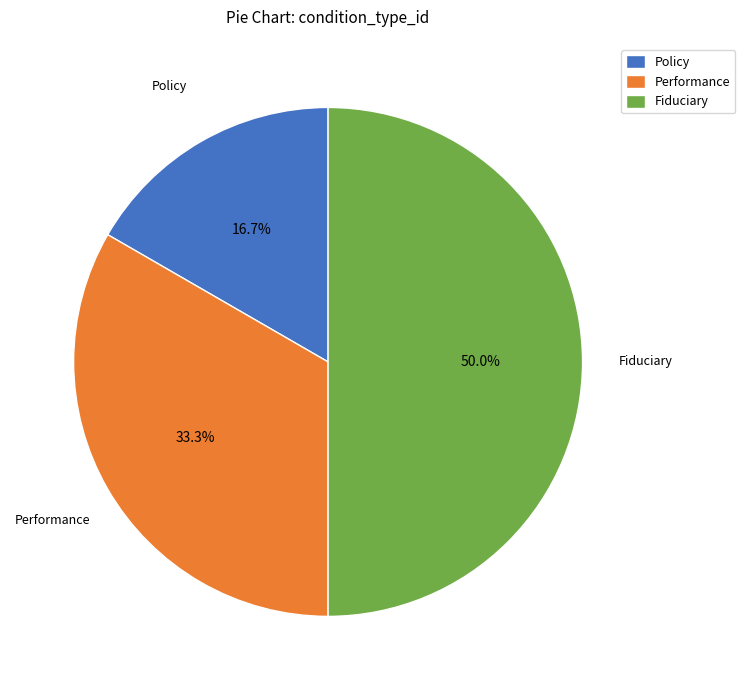

To the nearest percent, what is the difference between the largest and smallest slice percentages?

33%